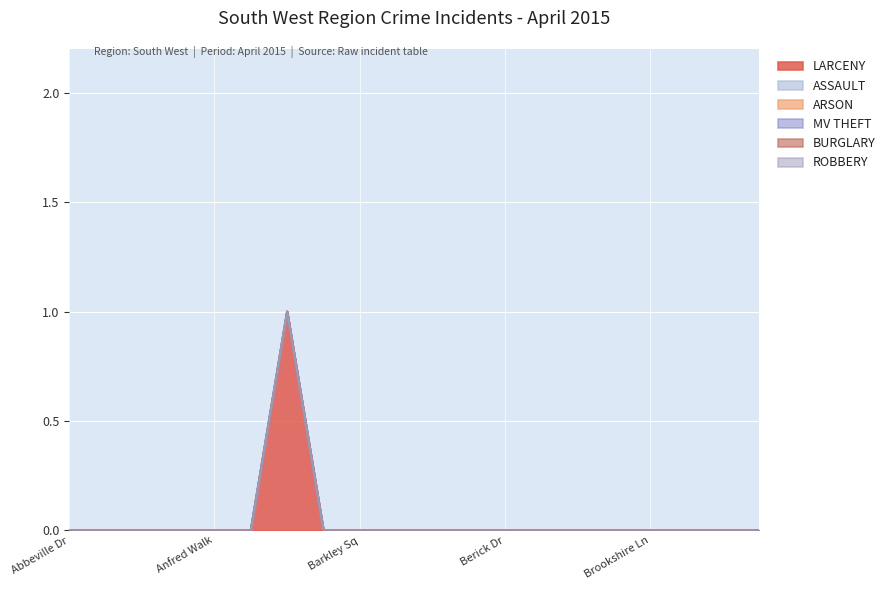

True or false: MV THEFT has more than 2 interior local peaks.

False